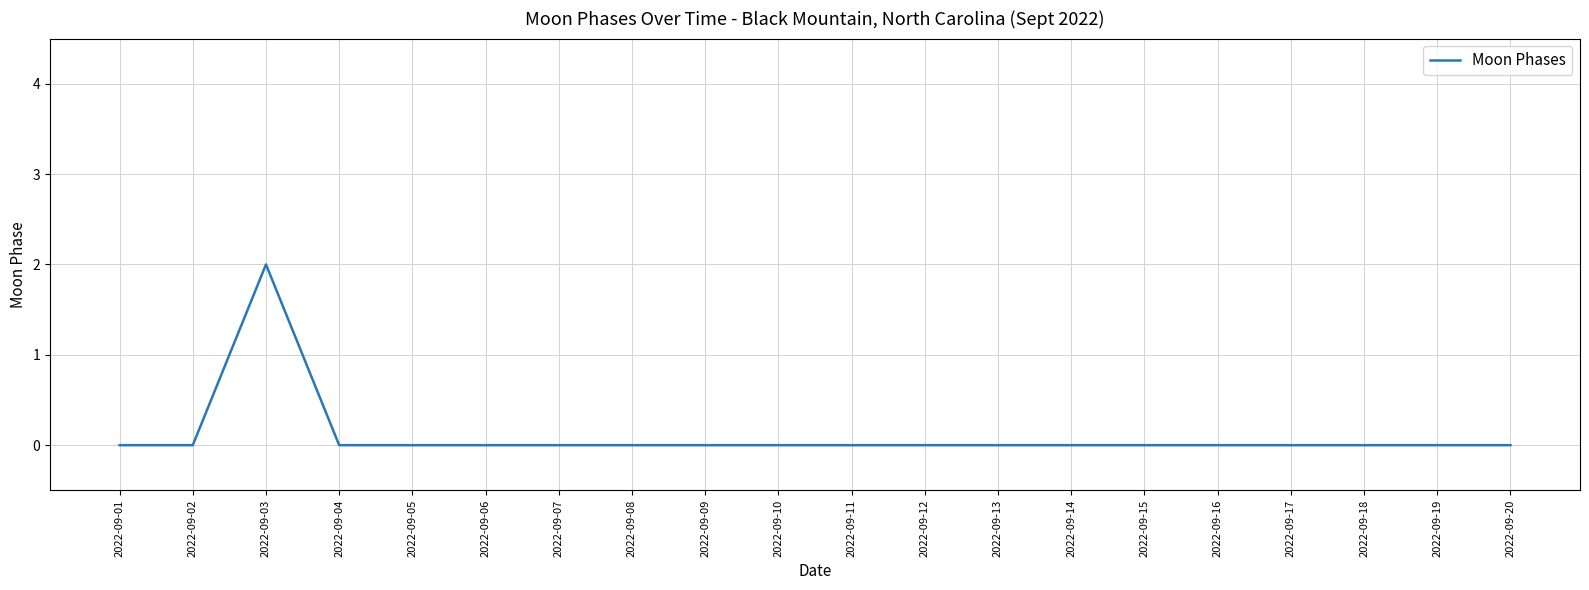

What is the difference between the maximum and minimum values?

2